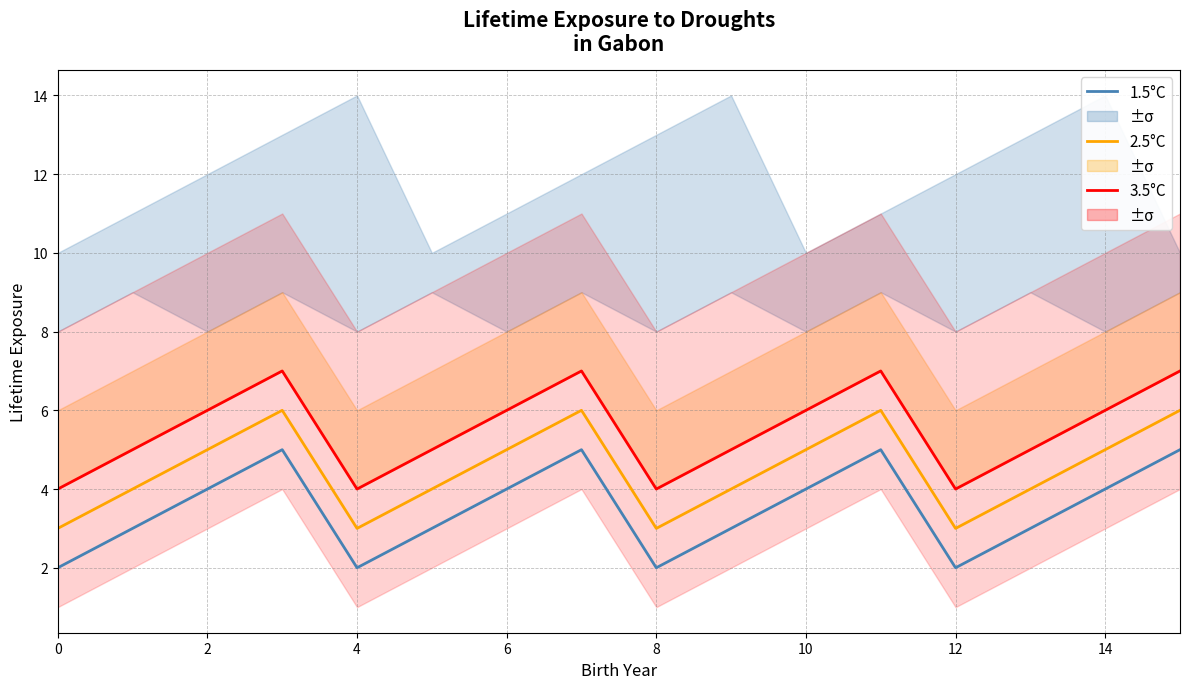

True or false: Med (blue) and Med+1 (orange) intersect in this chart.

False